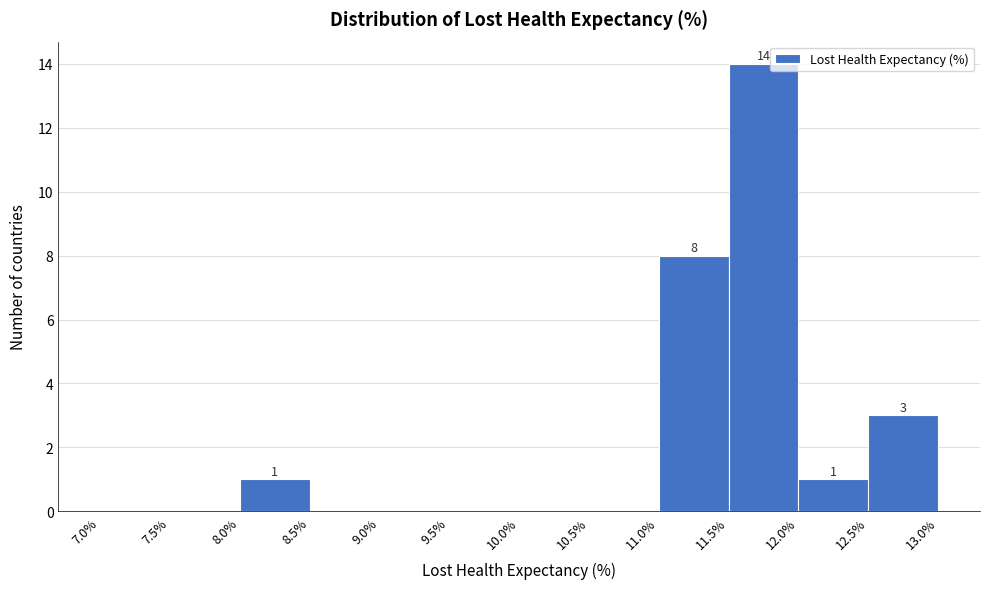

Which range on the x-axis has the tallest bar?

11.5% to 12.0%